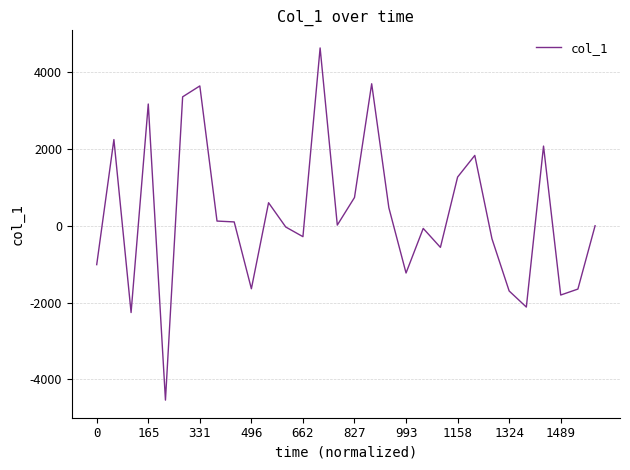

What is the greatest value displayed?

4630.7